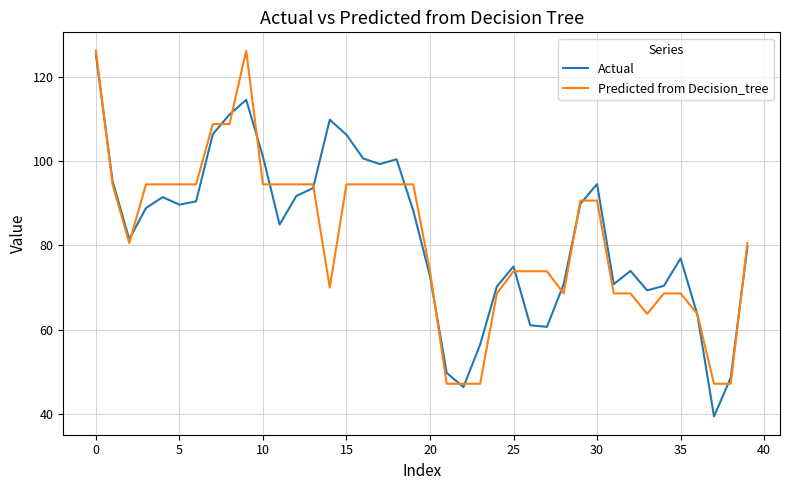

What is the highest value of the Actual series?

125.4